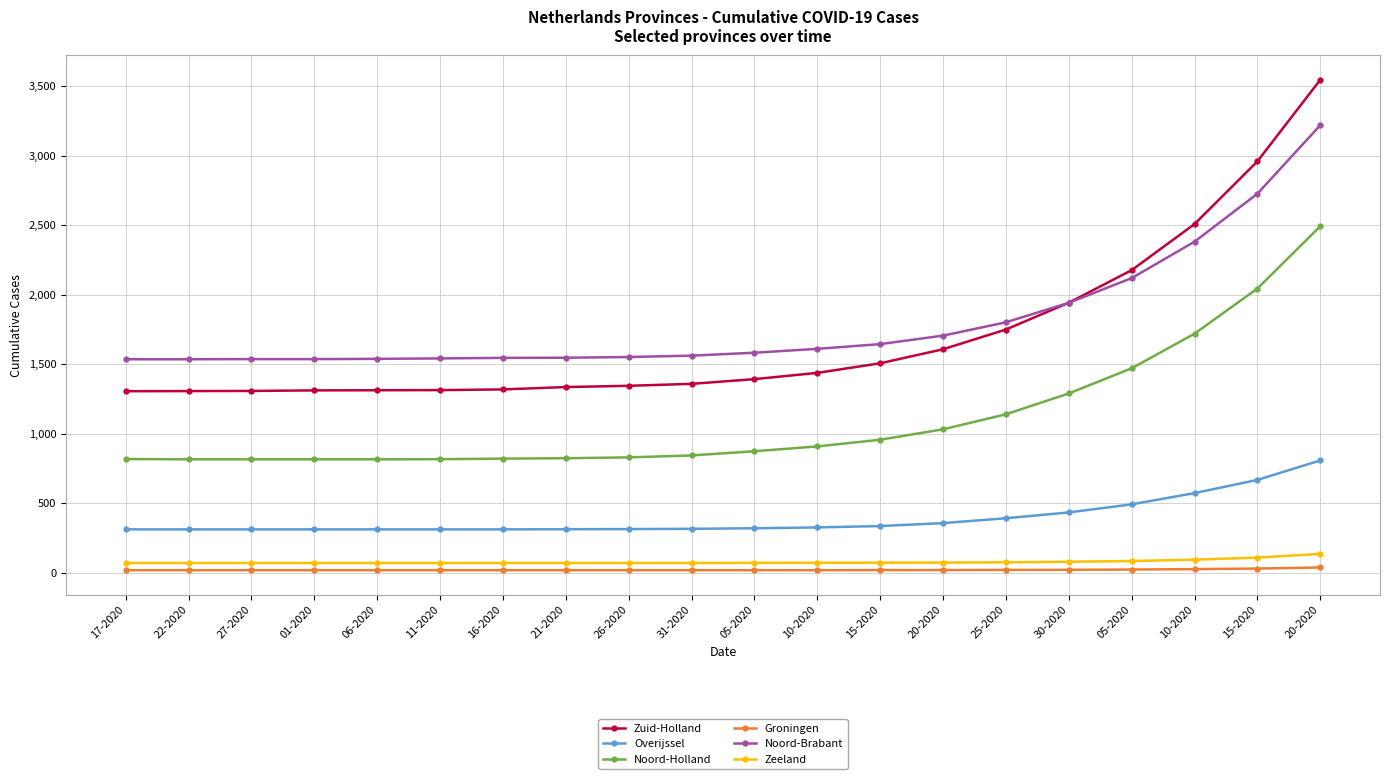

The Noord-Brabant series shows 1644 at 15-2020. True or false?

True